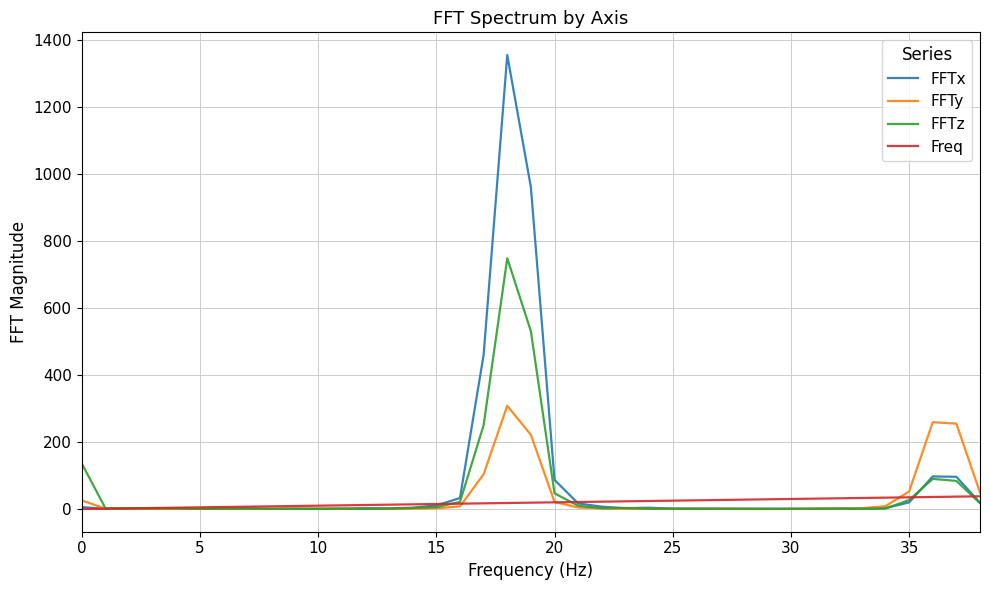

What is the label of the 16th point from the left?

15